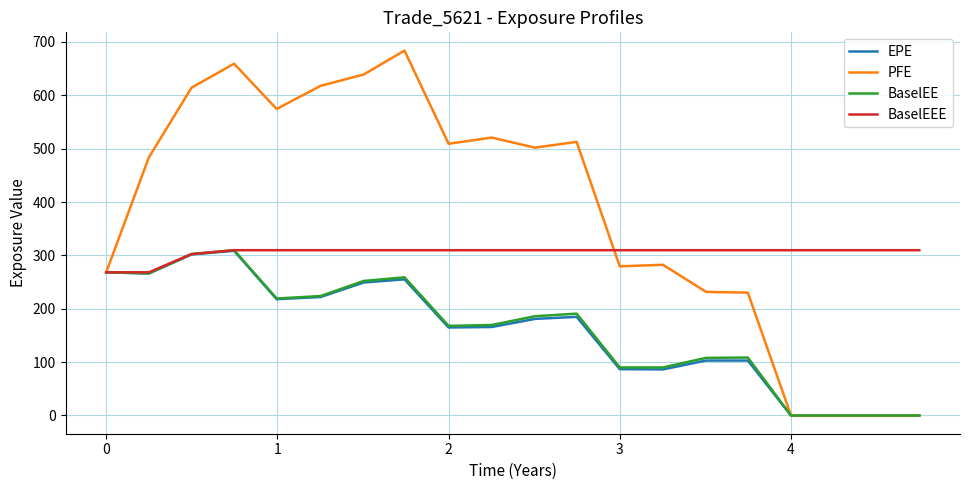

What are all the series names shown in the legend?

EPE, PFE, BaselEE, BaselEEE